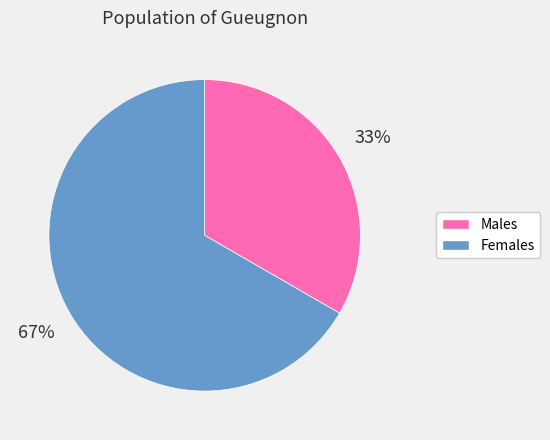

Rank the categories by value from lowest to highest.

Males, Females